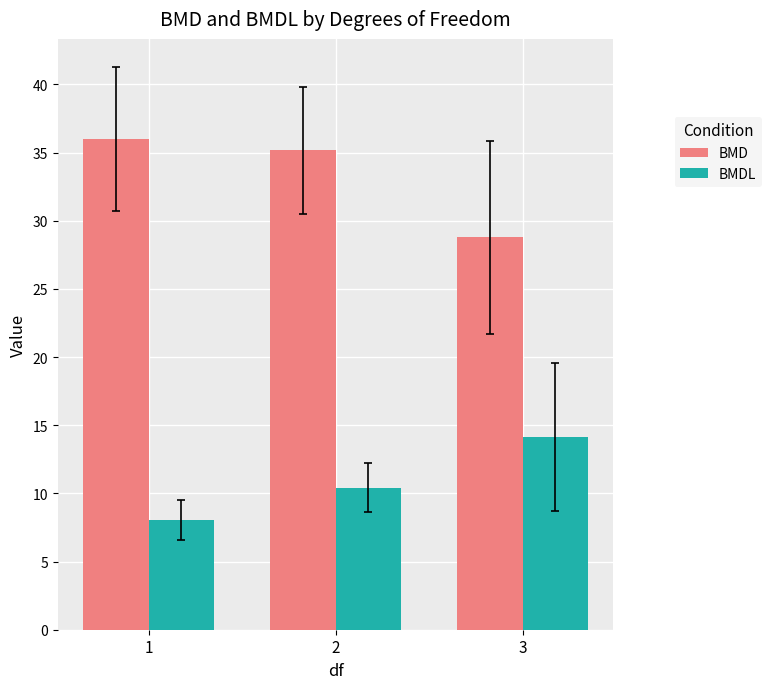

Is the value of BMDL at 3 greater than the value of BMD at 3?

No